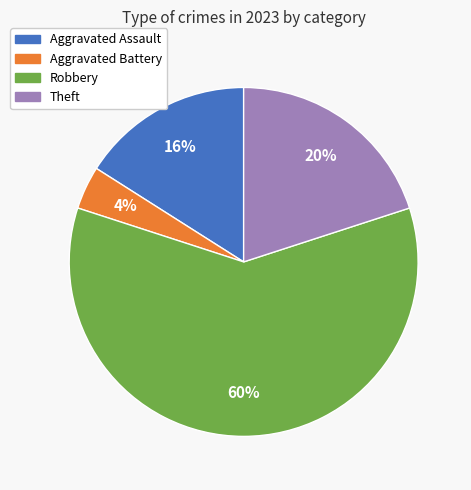

Combined, do Theft and Robbery account for over 50%?

Yes